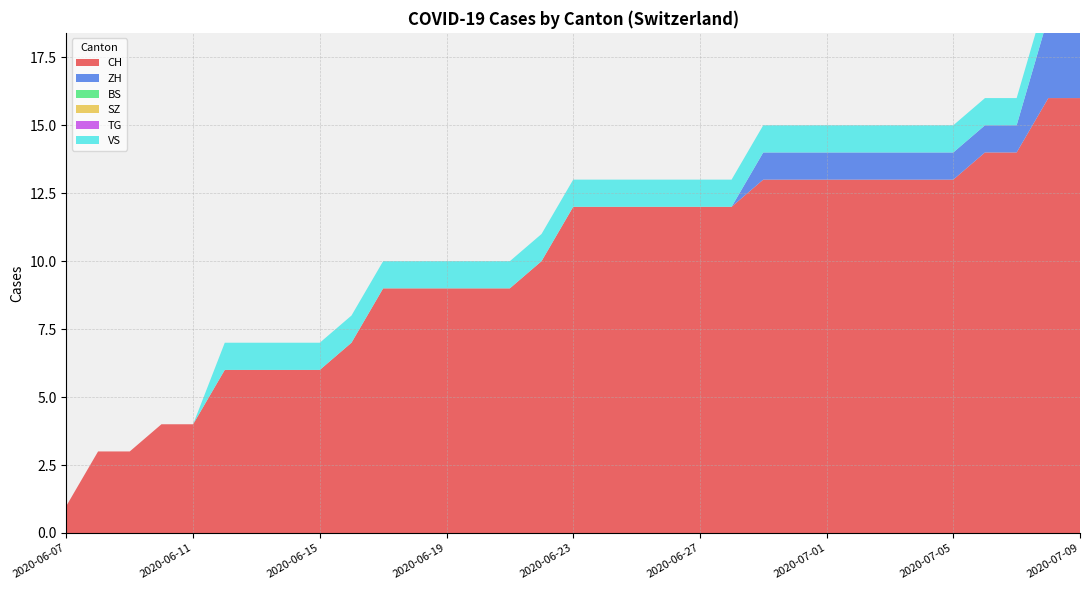

Reading left to right, list all the values displayed in this chart.

CH: 2020-06-07=1	2020-06-08=3	2020-06-09=3	2020-06-10=4	2020-06-11=4	2020-06-12=6	2020-06-13=6	2020-06-14=6	2020-06-15=6	2020-06-16=7	2020-06-17=9	2020-06-18=9	2020-06-19=9	2020-06-20=9	2020-06-21=9	2020-06-22=10	2020-06-23=12	2020-06-24=12	2020-06-25=12	2020-06-26=12	2020-06-27=12	2020-06-28=12	2020-06-29=13	2020-06-30=13	2020-07-01=13	2020-07-02=13	2020-07-03=13	2020-07-04=13	2020-07-05=13	2020-07-06=14	2020-07-07=14	2020-07-08=16	2020-07-09=16
ZH: 2020-06-07=0	2020-06-08=0	2020-06-09=0	2020-06-10=0	2020-06-11=0	2020-06-12=0	2020-06-13=0	2020-06-14=0	2020-06-15=0	2020-06-16=0	2020-06-17=0	2020-06-18=0	2020-06-19=0	2020-06-20=0	2020-06-21=0	2020-06-22=0	2020-06-23=0	2020-06-24=0	2020-06-25=0	2020-06-26=0	2020-06-27=0	2020-06-28=0	2020-06-29=1	2020-06-30=1	2020-07-01=1	2020-07-02=1	2020-07-03=1	2020-07-04=1	2020-07-05=1	2020-07-06=1	2020-07-07=1	2020-07-08=3	2020-07-09=3
BS: 2020-06-07=0	2020-06-08=0	2020-06-09=0	2020-06-10=0	2020-06-11=0	2020-06-12=0	2020-06-13=0	2020-06-14=0	2020-06-15=0	2020-06-16=0	2020-06-17=0	2020-06-18=0	2020-06-19=0	2020-06-20=0	2020-06-21=0	2020-06-22=0	2020-06-23=0	2020-06-24=0	2020-06-25=0	2020-06-26=0	2020-06-27=0	2020-06-28=0	2020-06-29=0	2020-06-30=0	2020-07-01=0	2020-07-02=0	2020-07-03=0	2020-07-04=0	2020-07-05=0	2020-07-06=0	2020-07-07=0	2020-07-08=0	2020-07-09=0
SZ: 2020-06-07=0	2020-06-08=0	2020-06-09=0	2020-06-10=0	2020-06-11=0	2020-06-12=0	2020-06-13=0	2020-06-14=0	2020-06-15=0	2020-06-16=0	2020-06-17=0	2020-06-18=0	2020-06-19=0	2020-06-20=0	2020-06-21=0	2020-06-22=0	2020-06-23=0	2020-06-24=0	2020-06-25=0	2020-06-26=0	2020-06-27=0	2020-06-28=0	2020-06-29=0	2020-06-30=0	2020-07-01=0	2020-07-02=0	2020-07-03=0	2020-07-04=0	2020-07-05=0	2020-07-06=0	2020-07-07=0	2020-07-08=0	2020-07-09=0
TG: 2020-06-07=0	2020-06-08=0	2020-06-09=0	2020-06-10=0	2020-06-11=0	2020-06-12=0	2020-06-13=0	2020-06-14=0	2020-06-15=0	2020-06-16=0	2020-06-17=0	2020-06-18=0	2020-06-19=0	2020-06-20=0	2020-06-21=0	2020-06-22=0	2020-06-23=0	2020-06-24=0	2020-06-25=0	2020-06-26=0	2020-06-27=0	2020-06-28=0	2020-06-29=0	2020-06-30=0	2020-07-01=0	2020-07-02=0	2020-07-03=0	2020-07-04=0	2020-07-05=0	2020-07-06=0	2020-07-07=0	2020-07-08=0	2020-07-09=0
VS: 2020-06-07=0	2020-06-08=0	2020-06-09=0	2020-06-10=0	2020-06-11=0	2020-06-12=1	2020-06-13=1	2020-06-14=1	2020-06-15=1	2020-06-16=1	2020-06-17=1	2020-06-18=1	2020-06-19=1	2020-06-20=1	2020-06-21=1	2020-06-22=1	2020-06-23=1	2020-06-24=1	2020-06-25=1	2020-06-26=1	2020-06-27=1	2020-06-28=1	2020-06-29=1	2020-06-30=1	2020-07-01=1	2020-07-02=1	2020-07-03=1	2020-07-04=1	2020-07-05=1	2020-07-06=1	2020-07-07=1	2020-07-08=1	2020-07-09=1